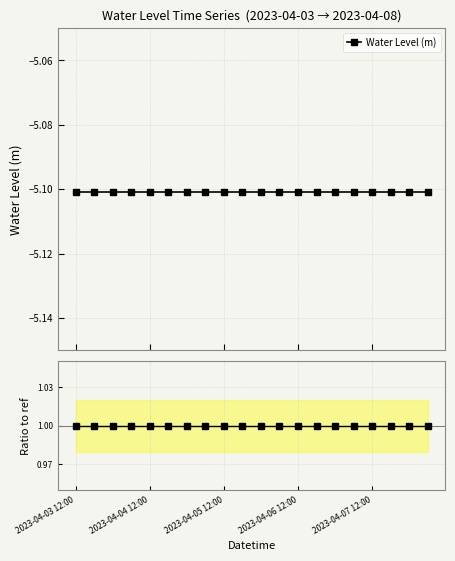

Which series has the largest range (max minus min)?

Water Level (m)